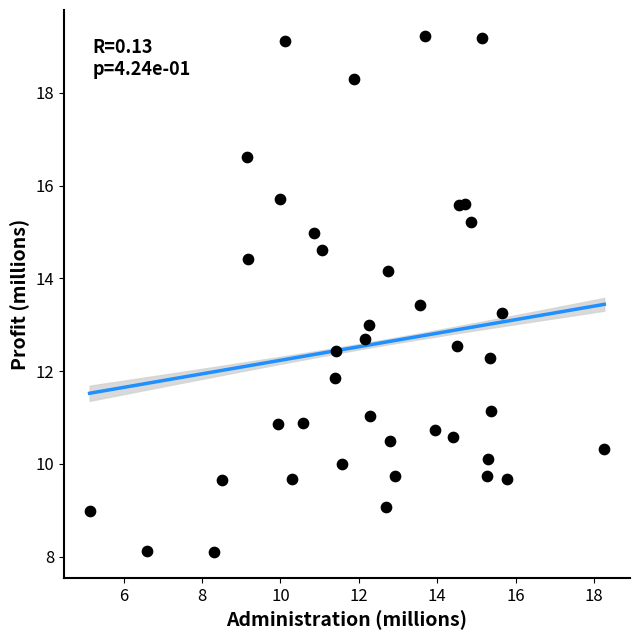

What is the range of X values (max minus min)?

13.1